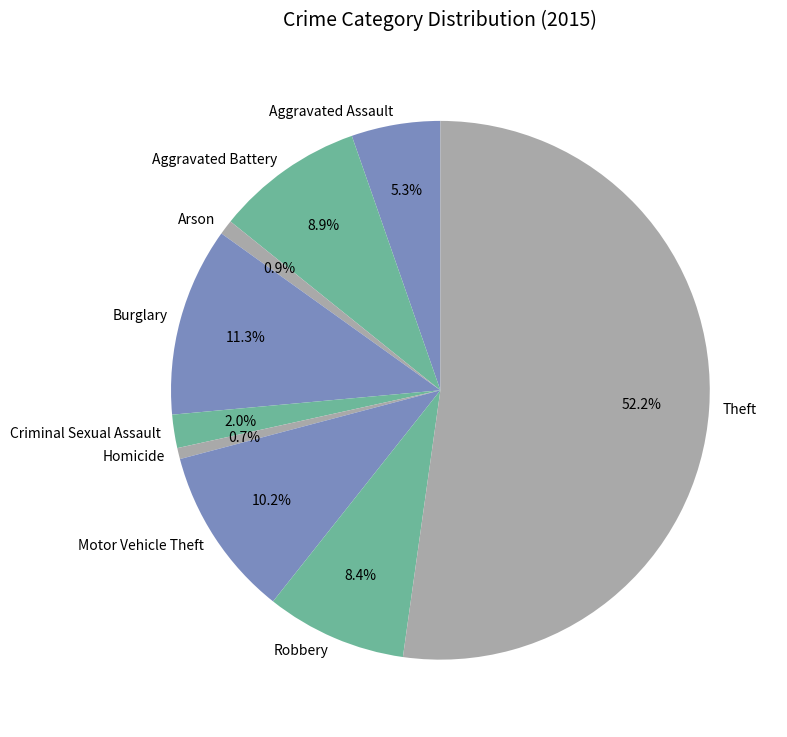

To the nearest percent, what is the difference between the Robbery and Theft slice percentages?

44%